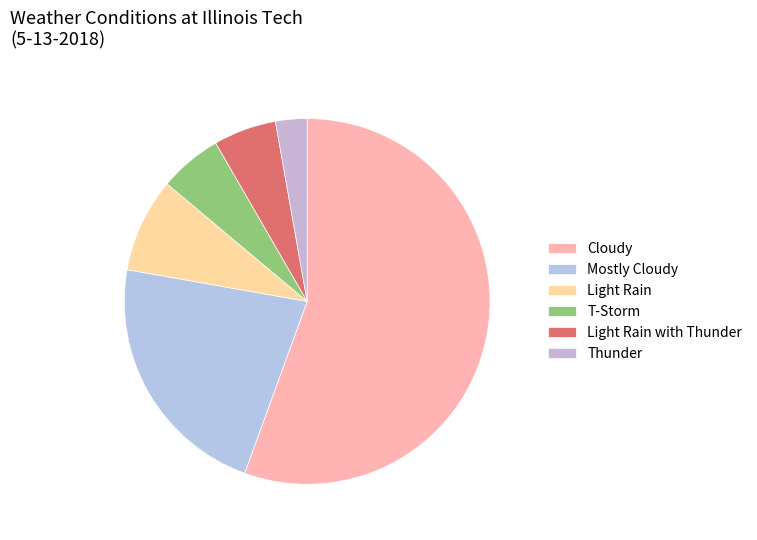

Rank the categories by value from highest to lowest.

Cloudy, Mostly Cloudy, Light Rain, T-Storm, Light Rain with Thunder, Thunder